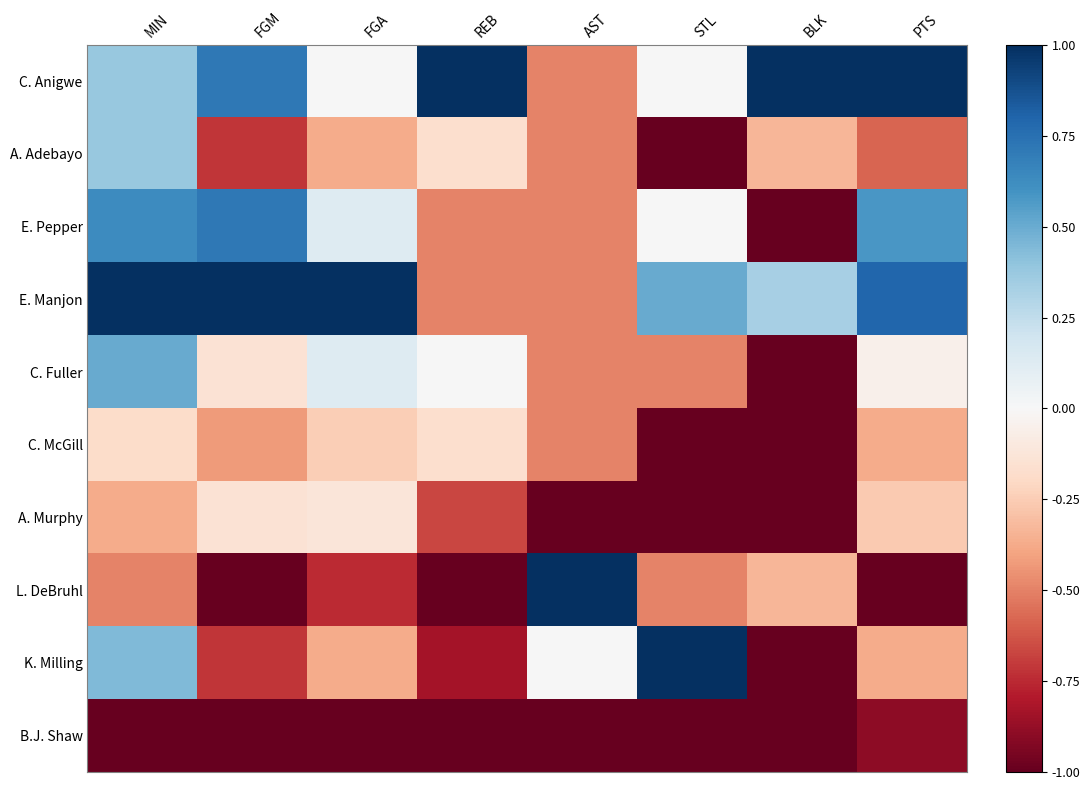

What is the smallest value displayed?

-1.0